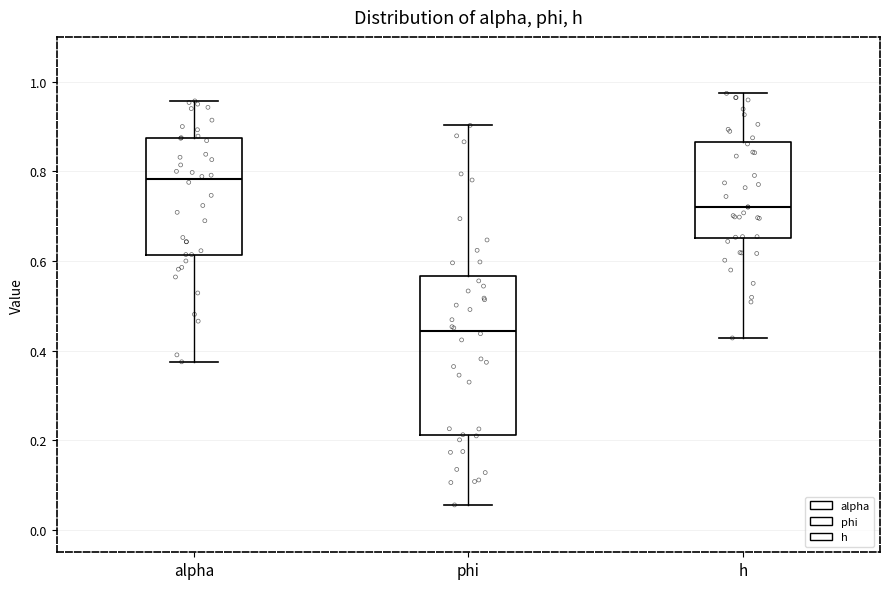

Reading left to right, read every box against the y-axis: the position of its median line, the range the box covers, and the ends of its whiskers. The values are not printed on the chart, so give them approximately, as read against the axis.

alpha: median 0.78, box 0.62 to 0.88, whiskers 0.38 to 0.96
phi: median 0.44, box 0.22 to 0.56, whiskers 0.06 to 0.90
h: median 0.72, box 0.66 to 0.86, whiskers 0.42 to 0.98